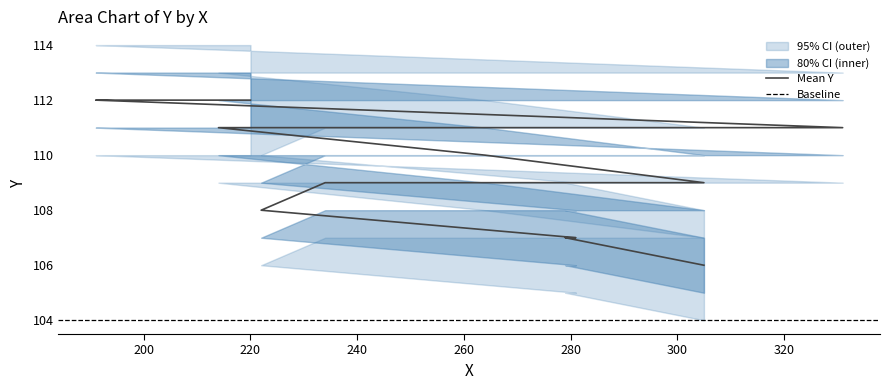

Where does the Y_outer_upper series first go above 113?

191